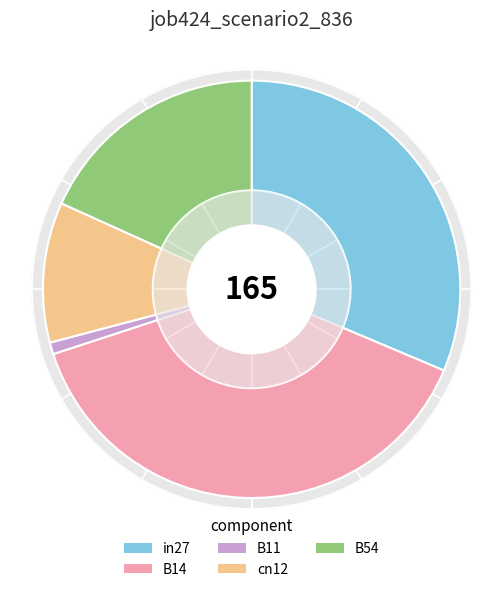

To the nearest percent, what is the difference between the largest and smallest slice percentages?

38%